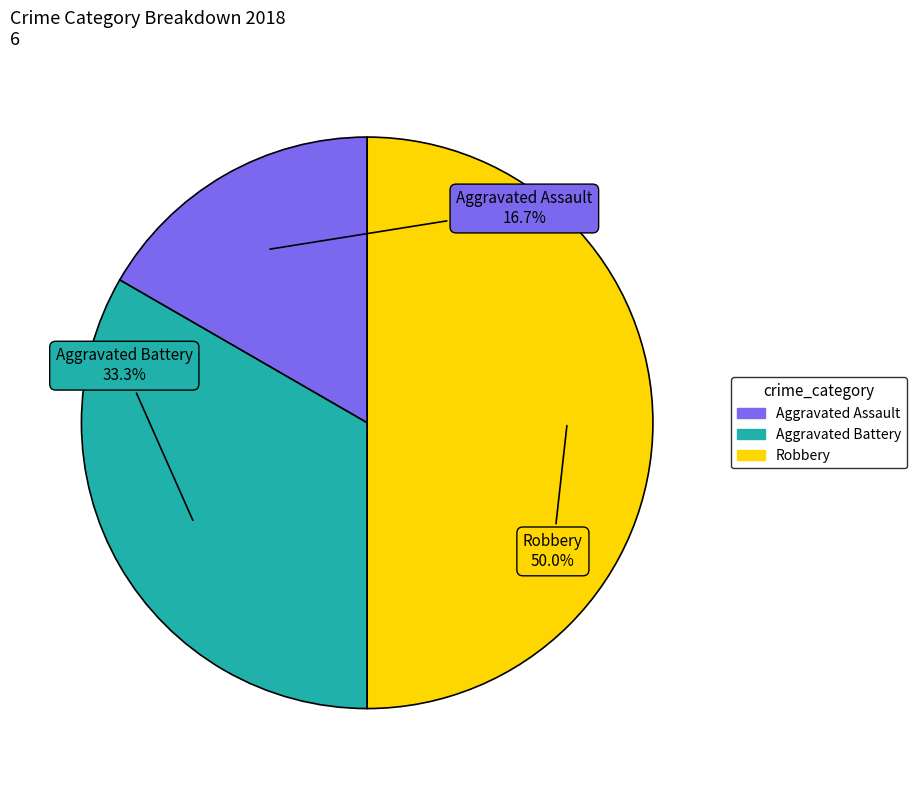

How many segments does this pie chart have?

3